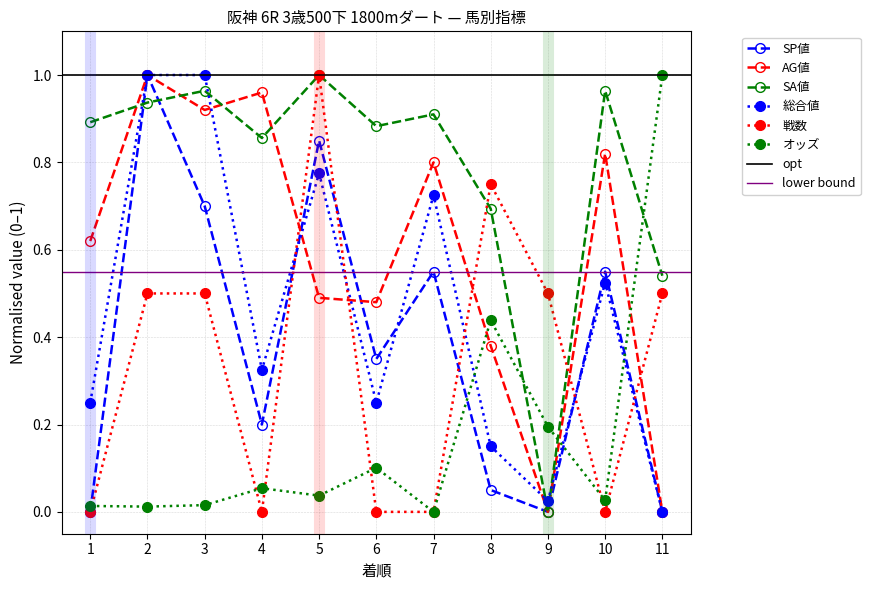

True or false: オッズ (SP値) has more than 1 interior local peaks.

True